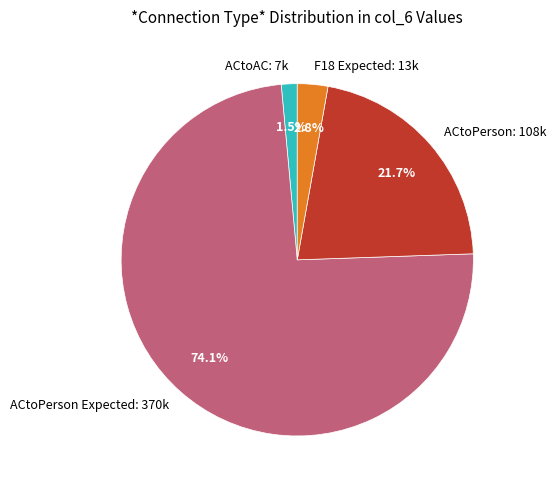

Between ACtoPerson Expected: 370k and ACtoAC: 7k, which is larger?

ACtoPerson Expected: 370k